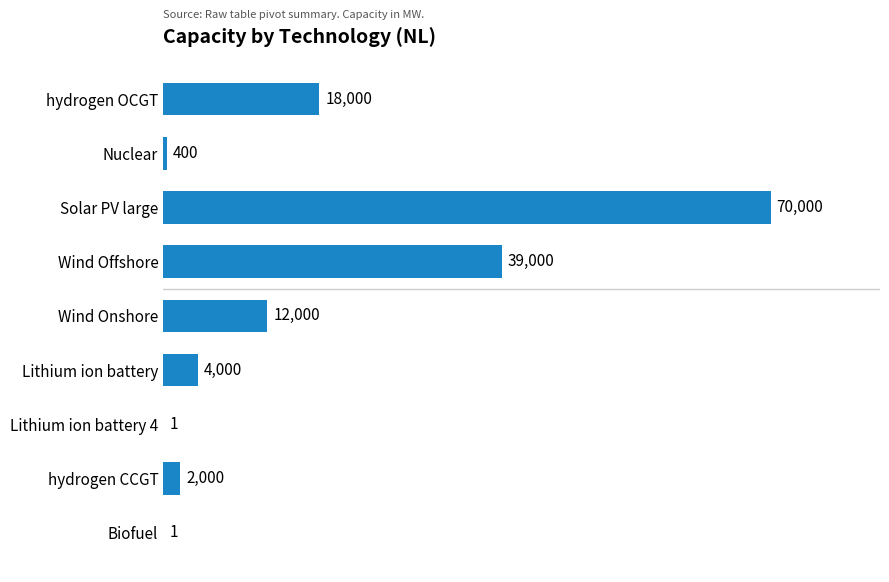

Reading top to bottom, extract all data points from this chart.

hydrogen OCGT=18000	Nuclear=400	Solar PV large=70000	Wind Offshore=39000	Wind Onshore=12000	Lithium ion battery=4000	Lithium ion battery 4=1	hydrogen CCGT=2000	Biofuel=1